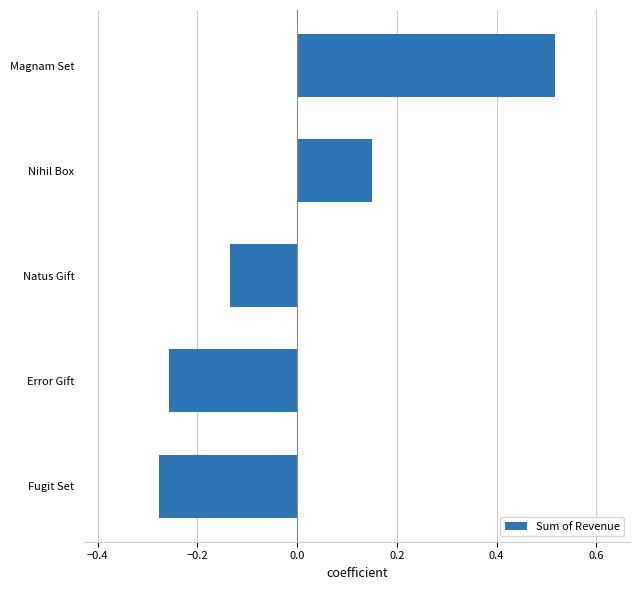

Rank the categories by value from lowest to highest.

Fugit Set, Error Gift, Natus Gift, Nihil Box, Magnam Set